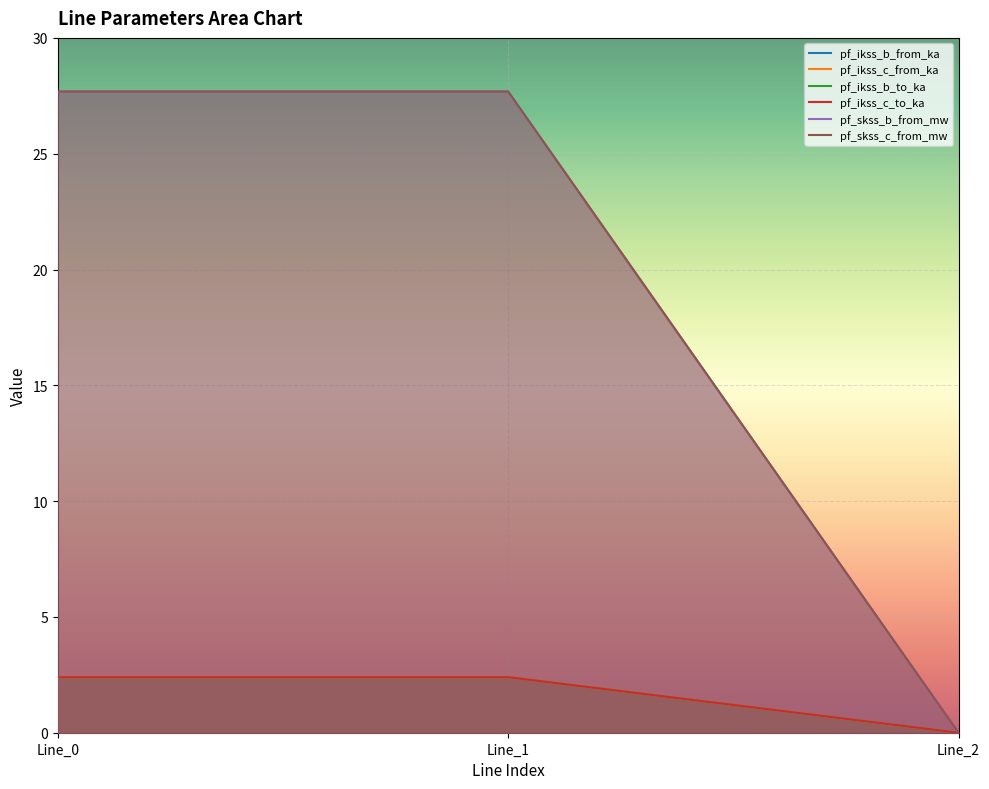

The value of pf_ikss_c_to_ka at Line_1 is 2.4. True or false?

True